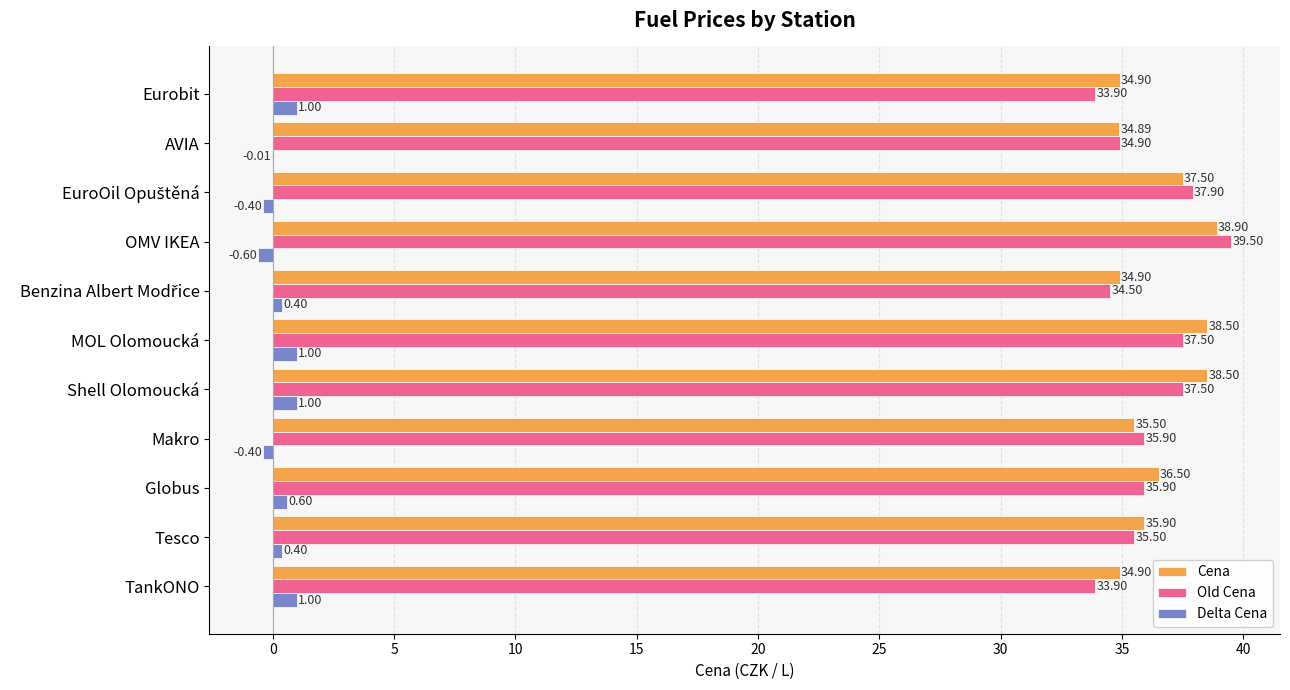

At which label is Delta Cena closest to 0?

AVIA